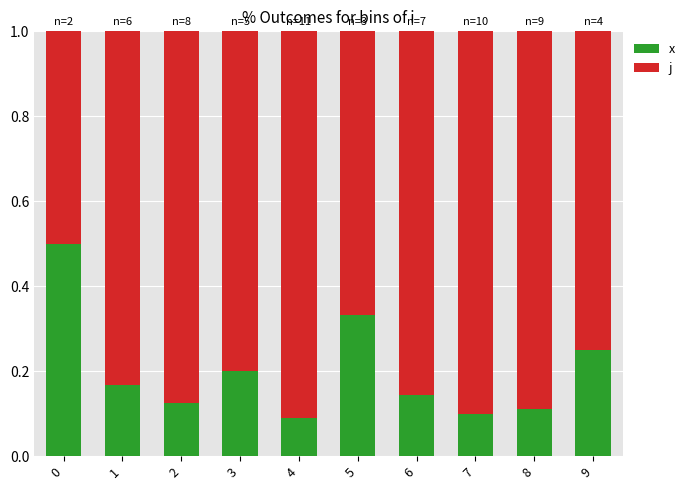

Are the bars horizontal?

No